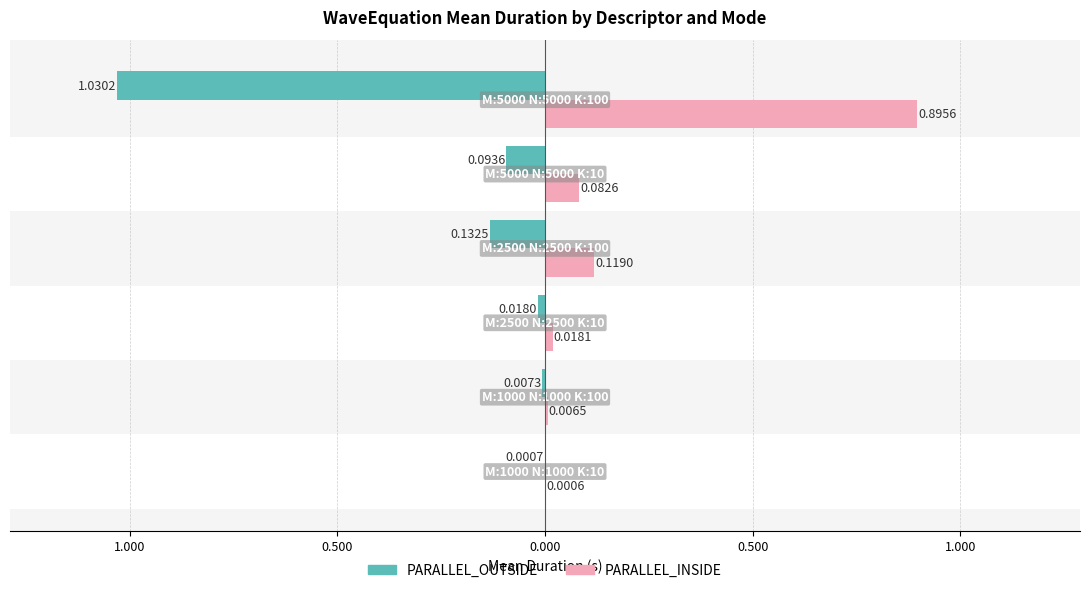

What are all the series names shown in the legend?

PARALLEL_OUTSIDE, PARALLEL_INSIDE